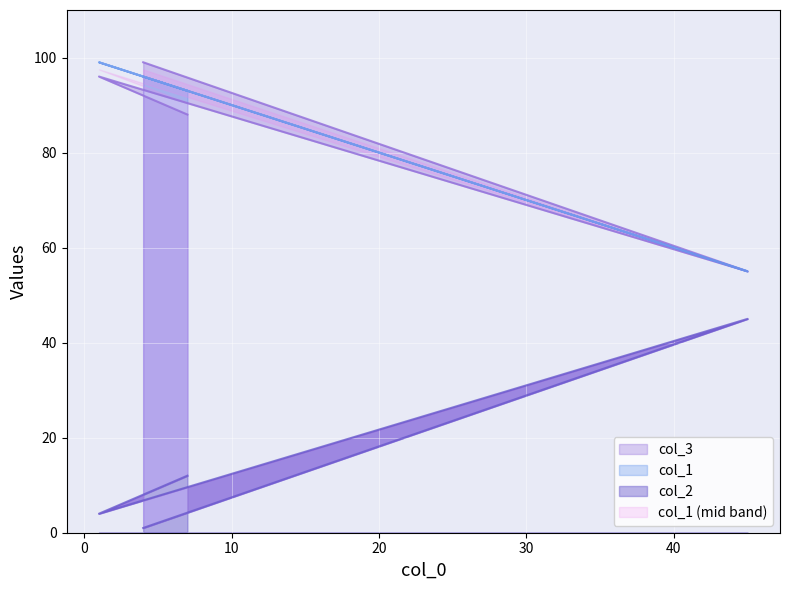

At which category does col_3 reach its first local valley?

1